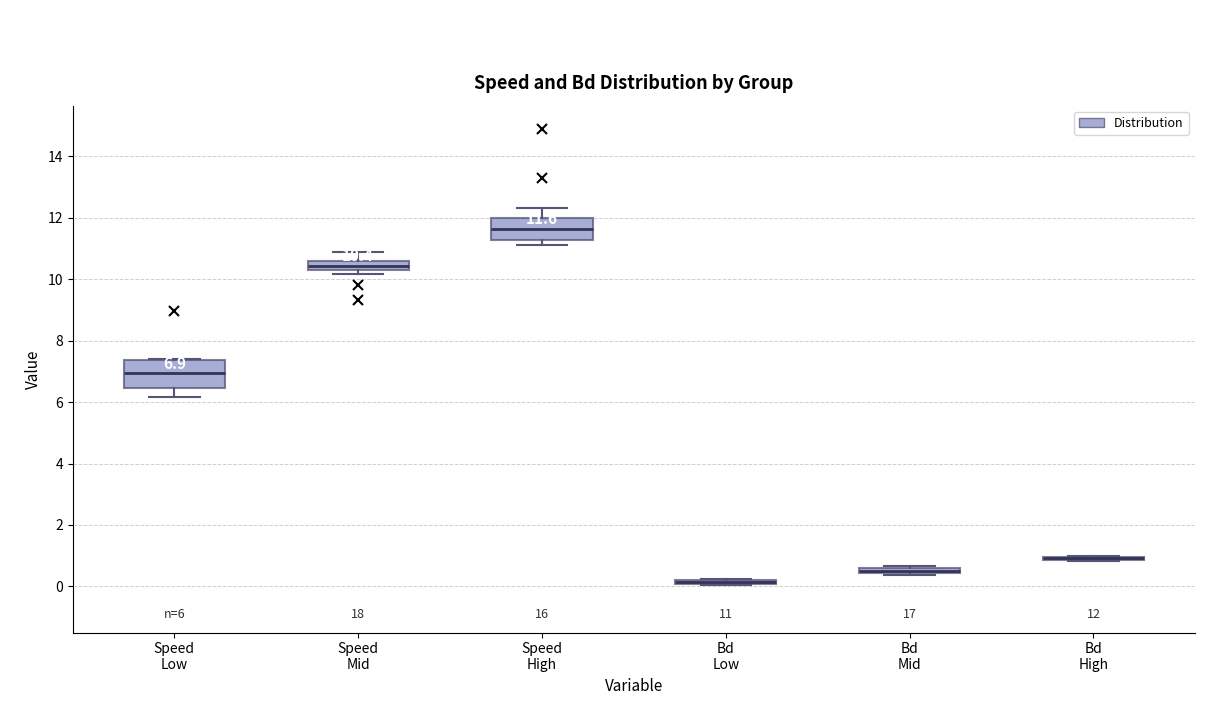

Comparing the boxes themselves (not the whiskers), which one is the tallest?

Speed Low